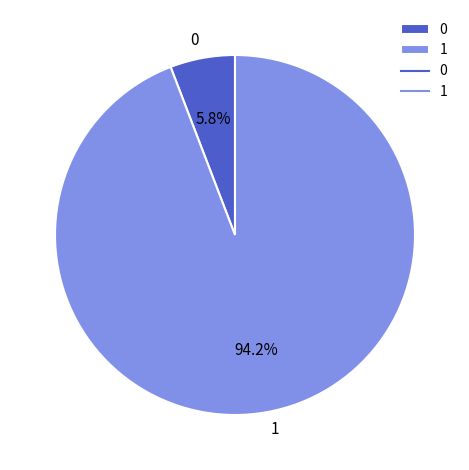

Count the number of slices in the pie.

2